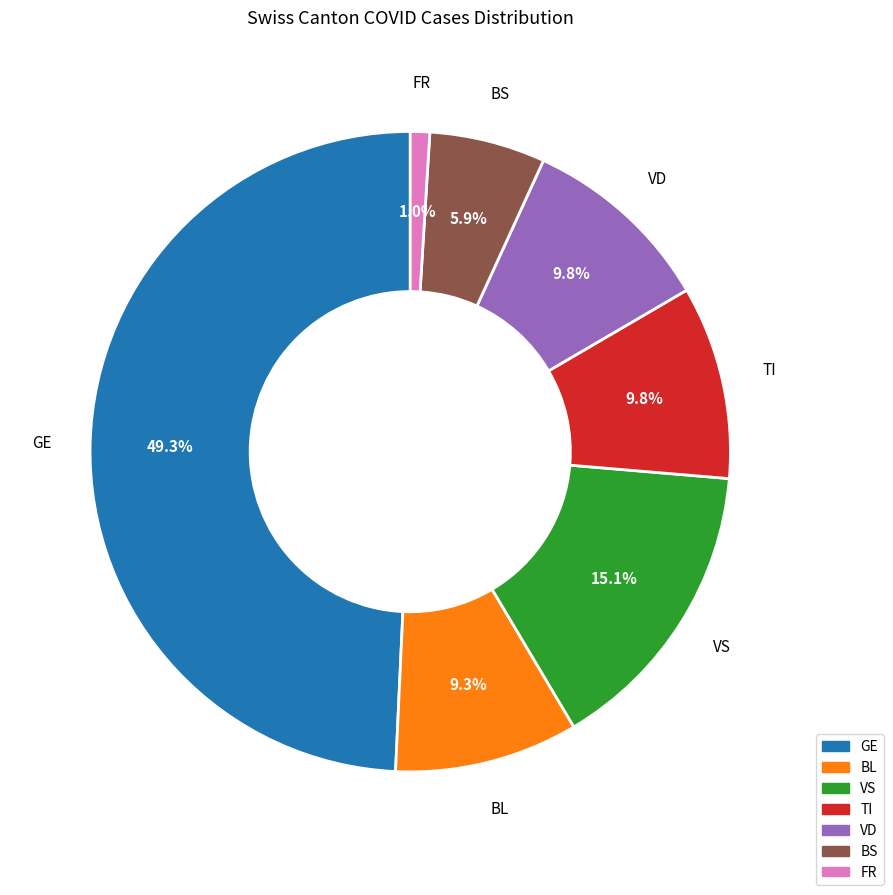

To the nearest percent, what is the average slice percentage?

14%